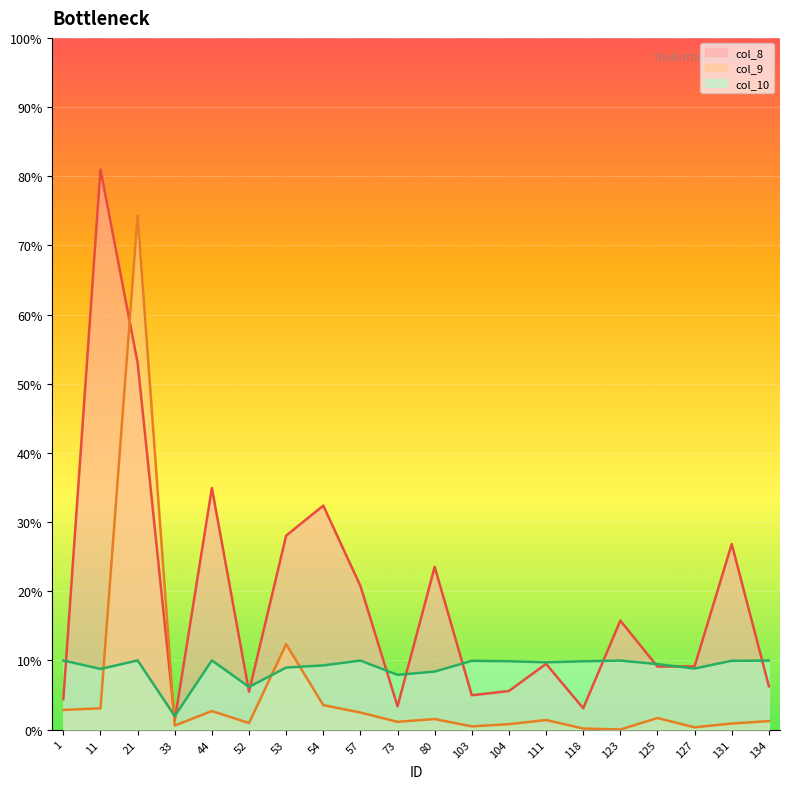

What are all the series names shown in the legend?

col_8, col_9, col_10